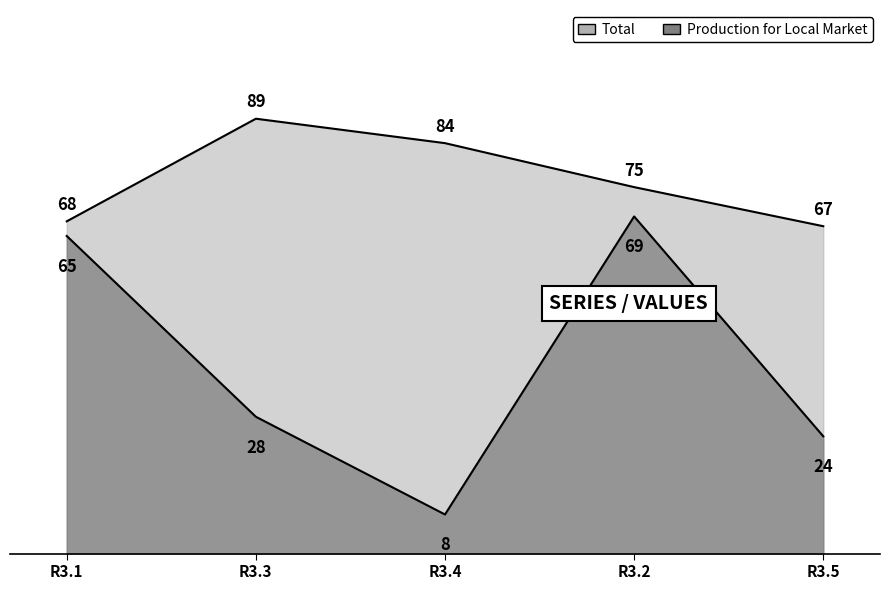

Is it true that col3 equals 13.5 at R3.4?

False